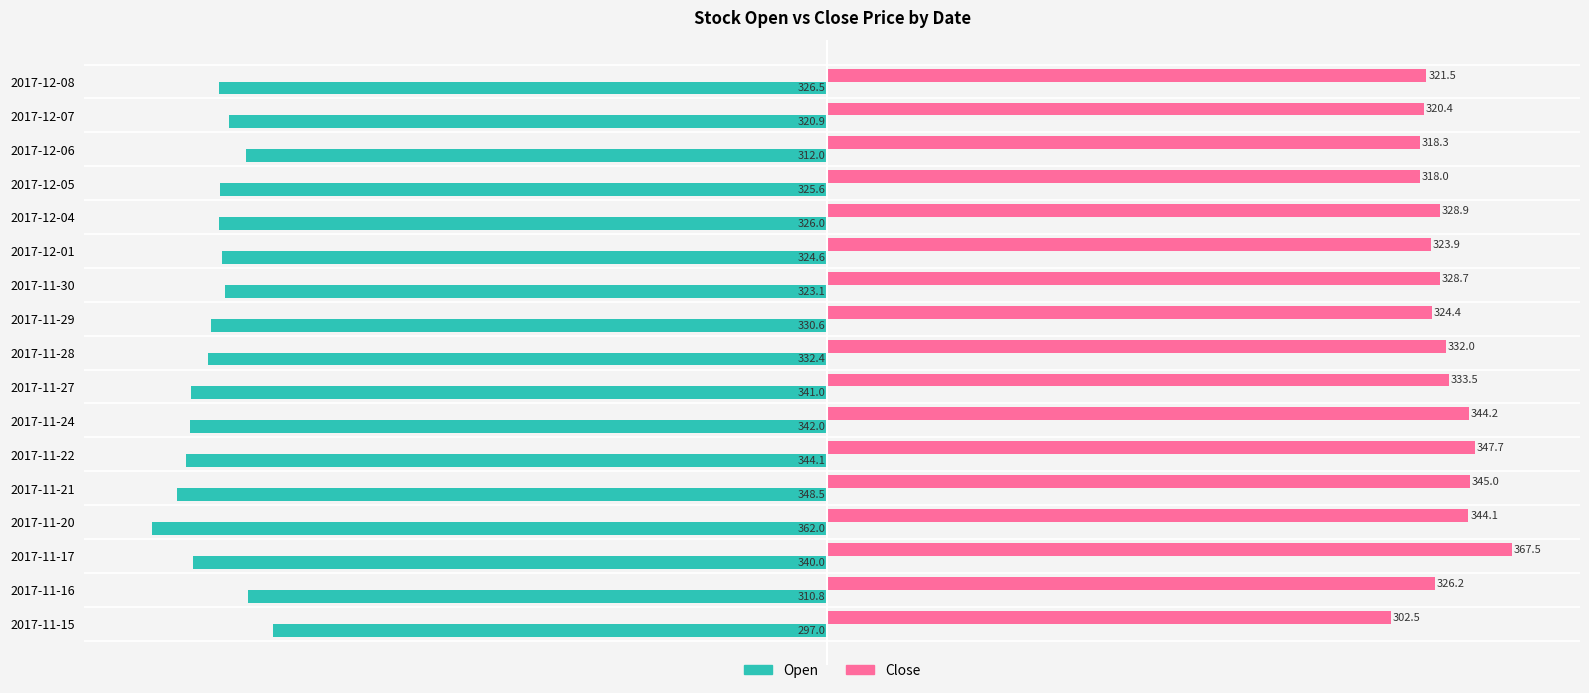

How many values in the Open series are below -326?

10